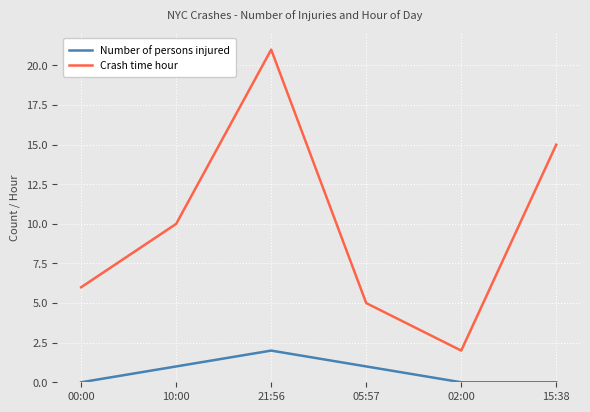

Where is Crash time hour nearest to the value 11?

10:00